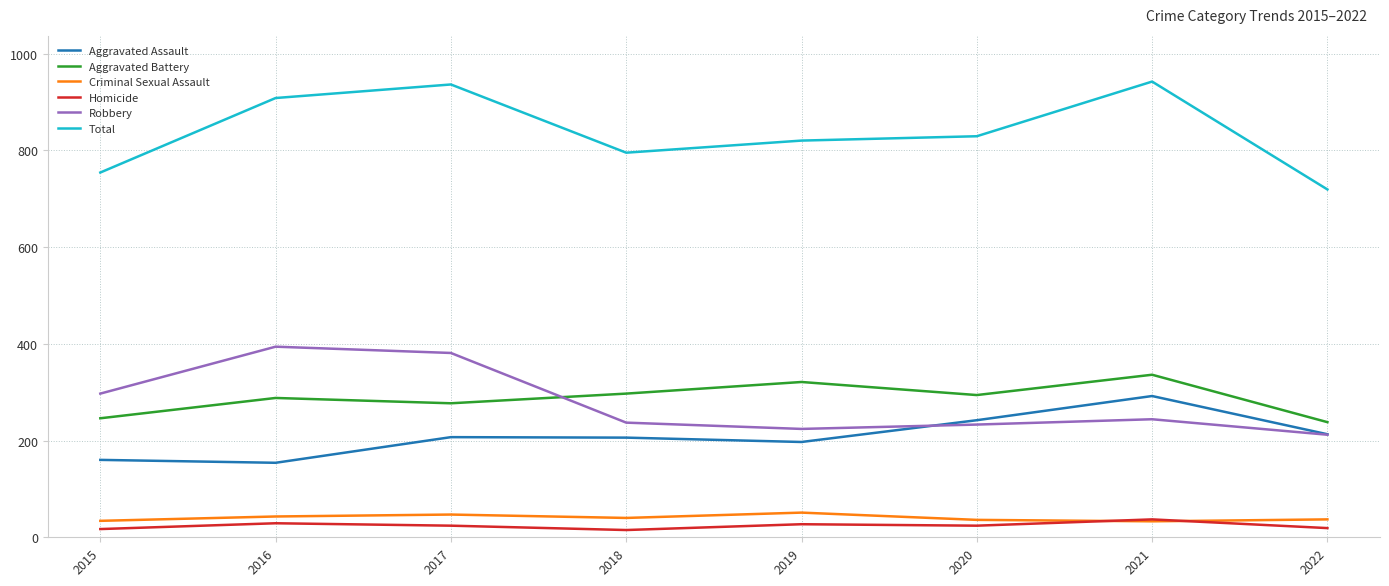

How many lines are shown in the chart?

6